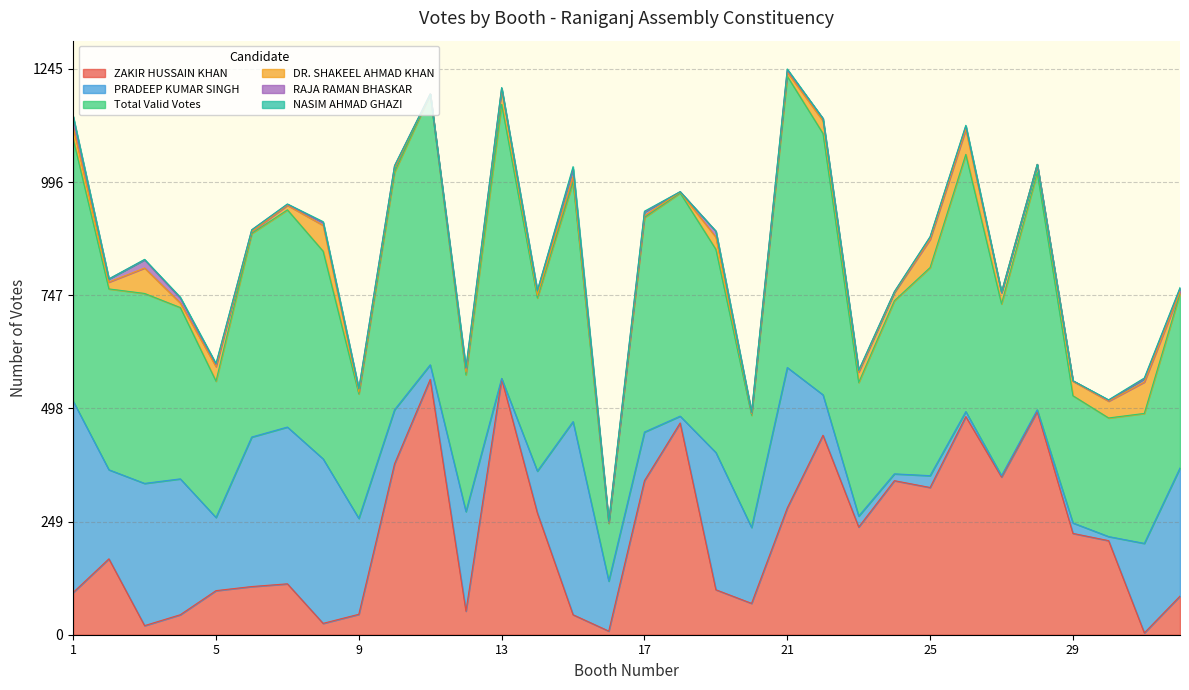

How many interior local valleys does the ZAKIR HUSSAIN KHAN series have?

9